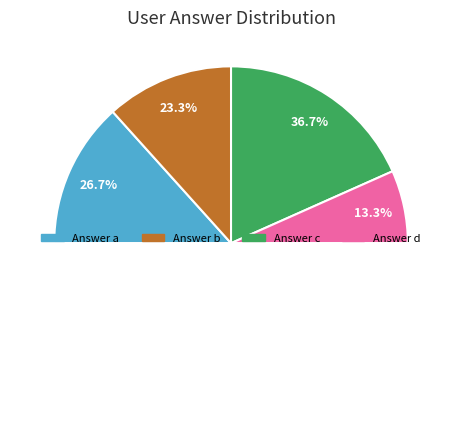

What is the change in value from a to c?

+3